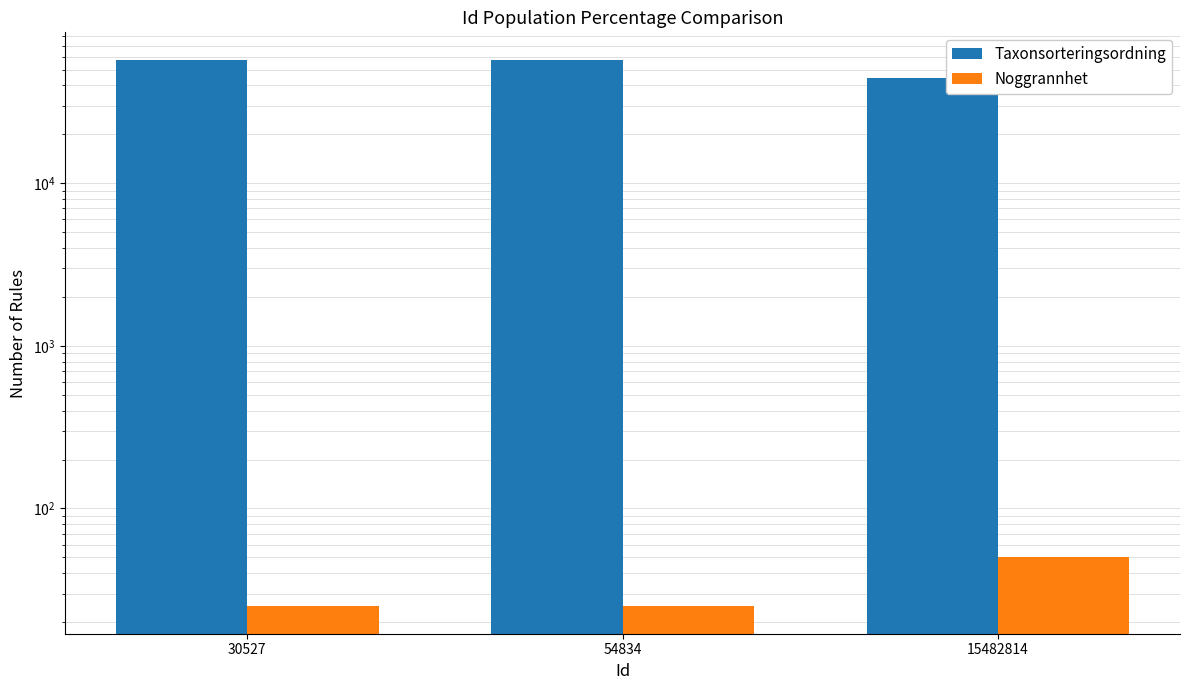

True or false: Taxonsorteringsordning has a value of 57569 at 30527.

True